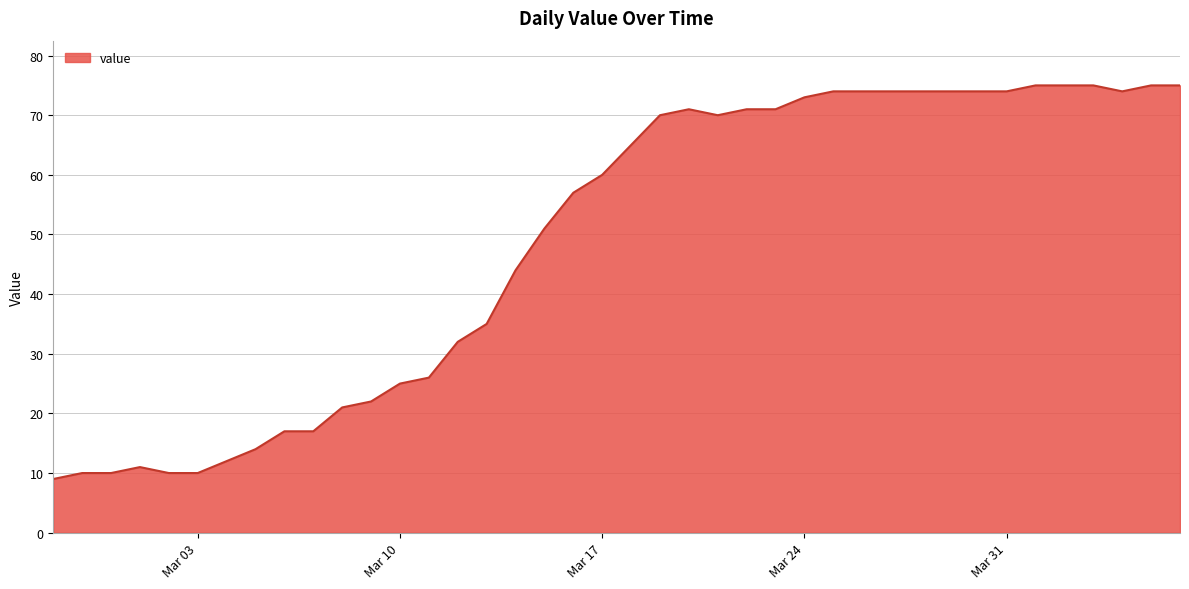

What is the difference between the maximum and minimum values?

66